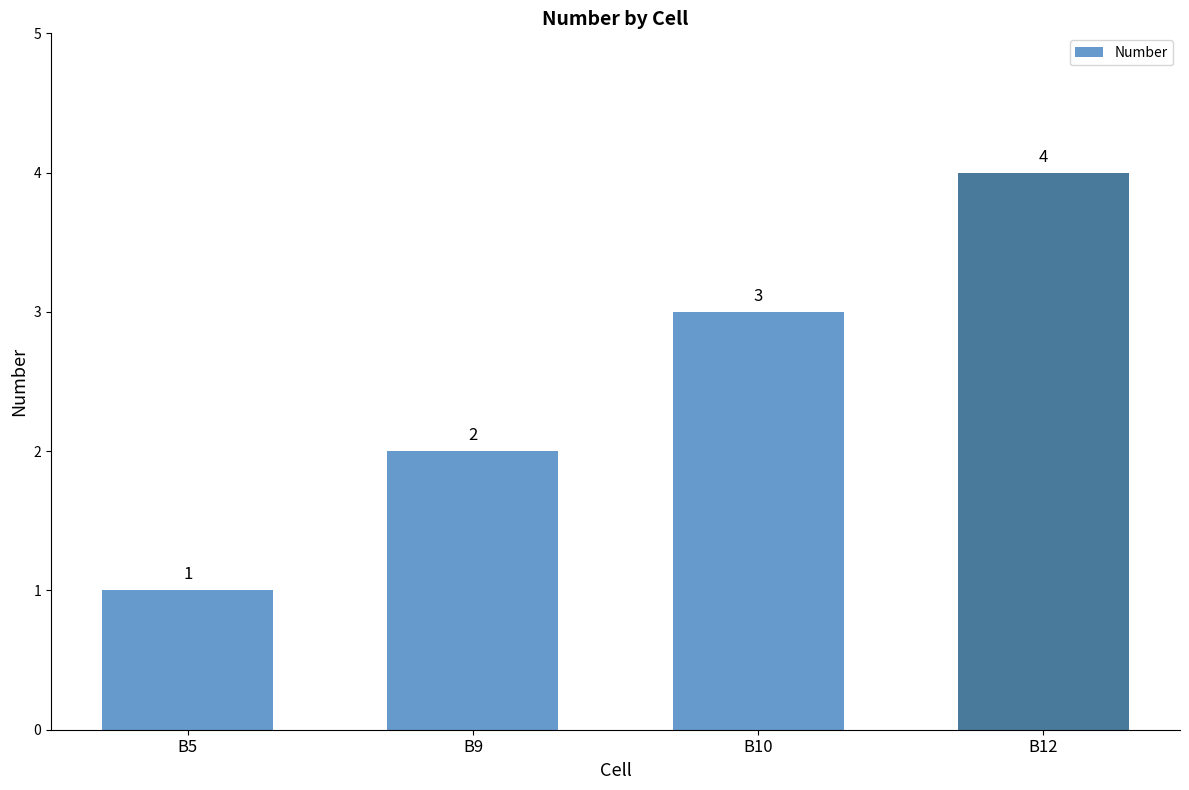

At which category does the chart reach its minimum across all series?

B5